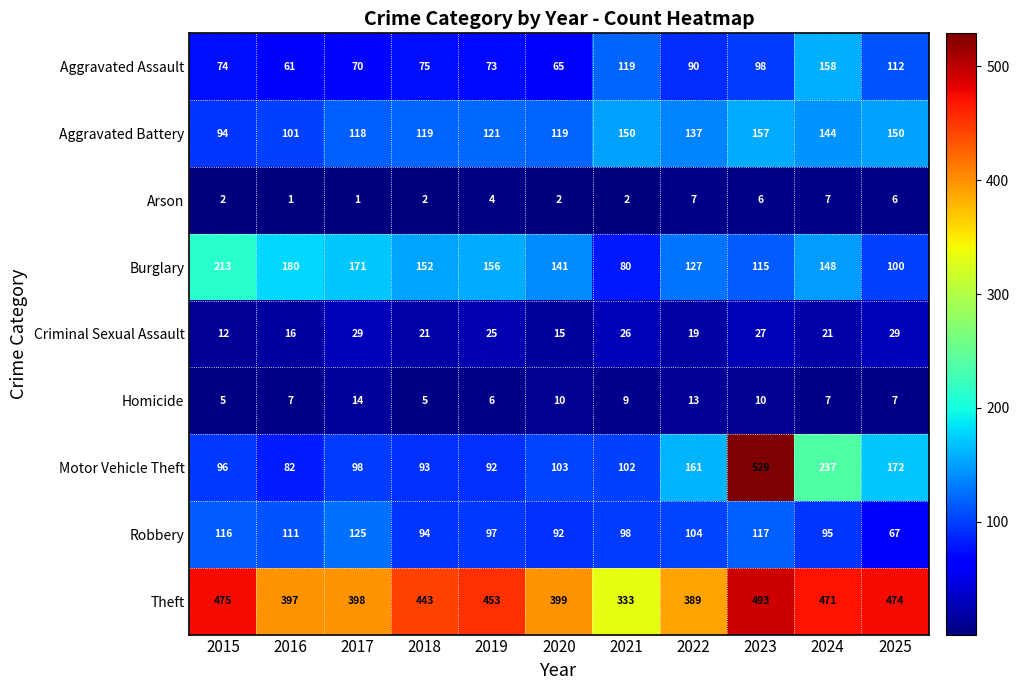

At which label does Burglary first exceed 148?

2015